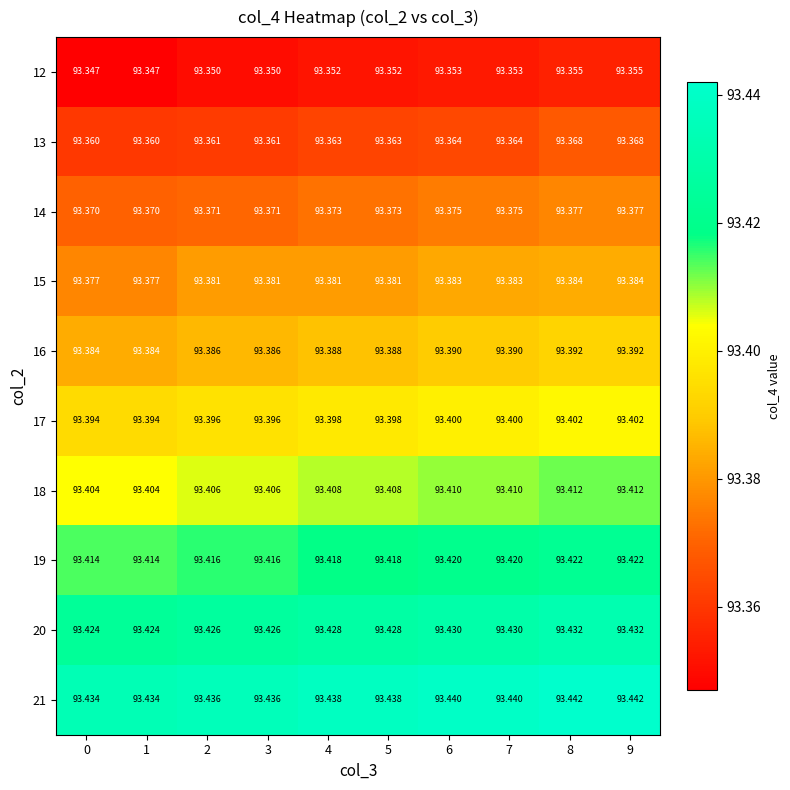

Is the value of 19 at 4 greater than the value of 17 at 3?

Yes